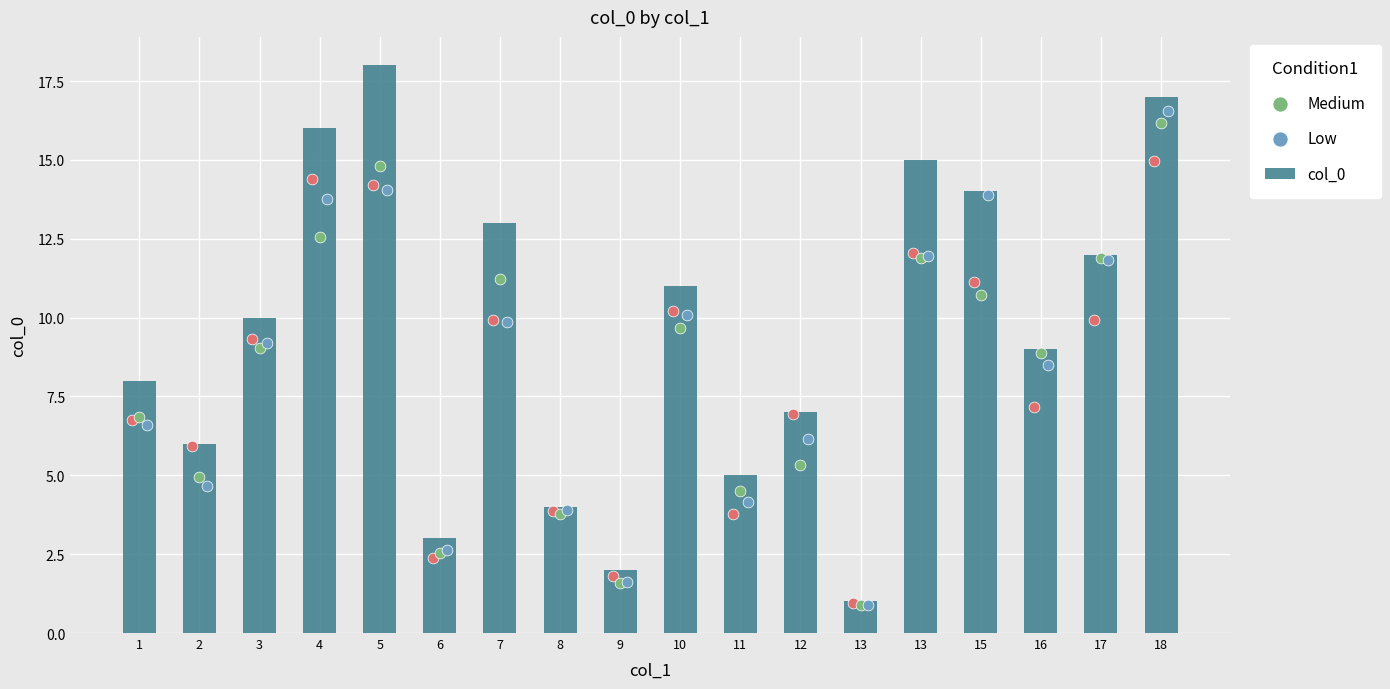

Which series reaches the maximum Y coordinate?

col_0